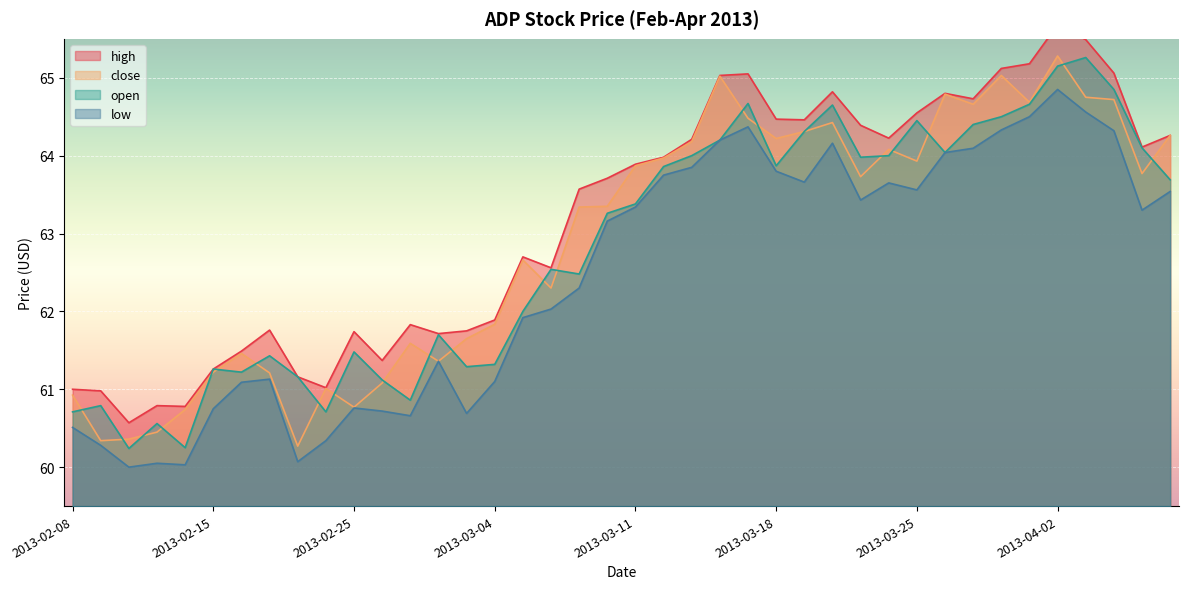

True or false: open and low cross at least once.

False